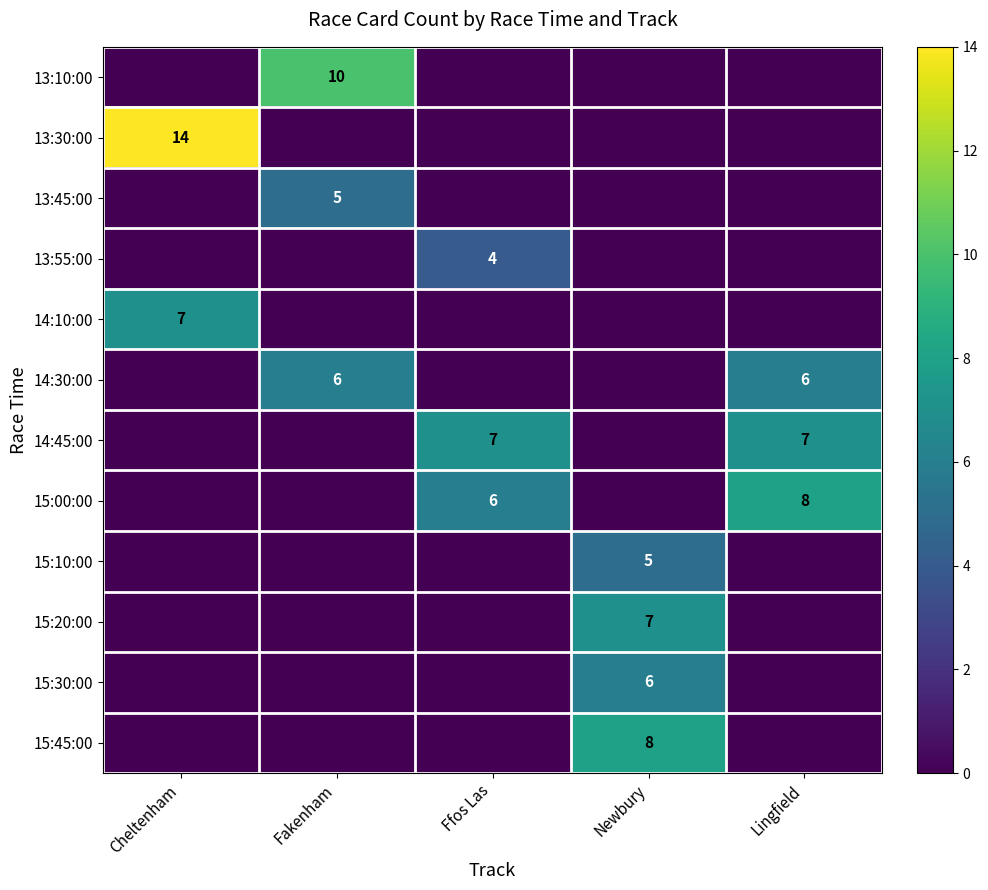

What is the sum of the 15:45:00 values at Fakenham and Newbury?

8